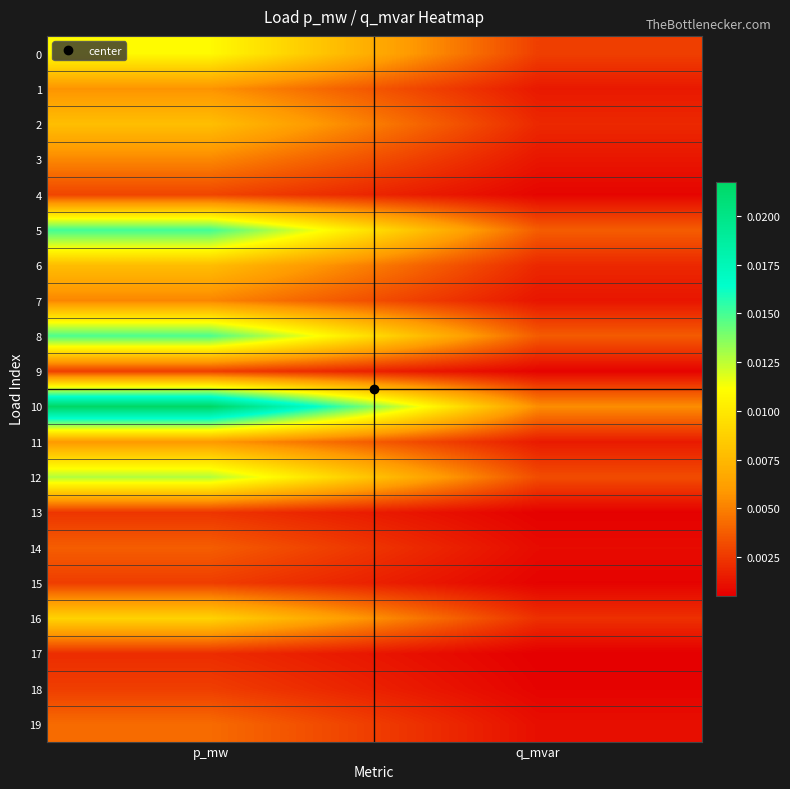

At how many categories does at least one series exceed 0?

2